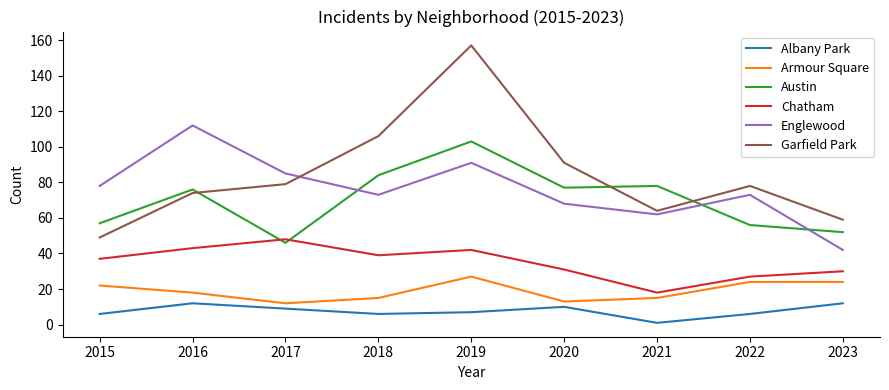

Where do Austin and Chatham first cross each other?

2016 and 2017